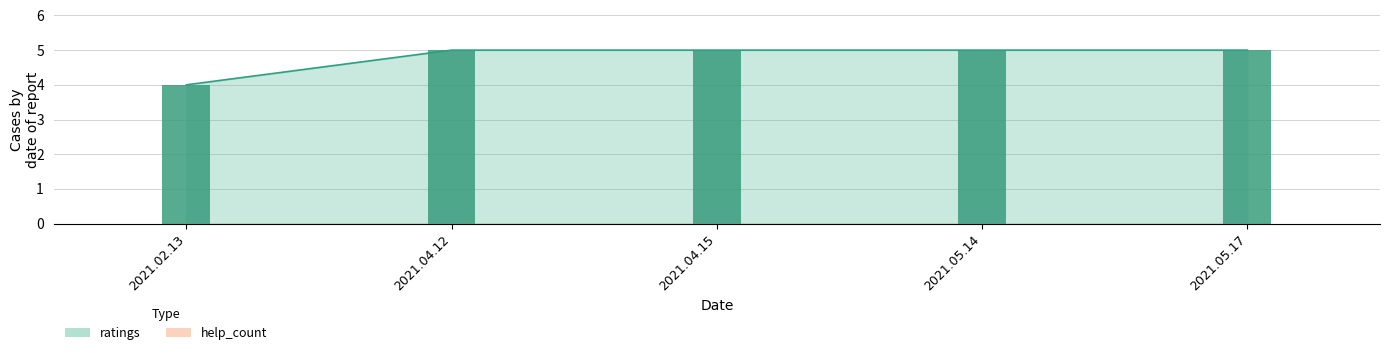

List the labels in order of value, smallest first.

2021.02.13, 2021.04.12, 2021.04.15, 2021.05.14, 2021.05.17